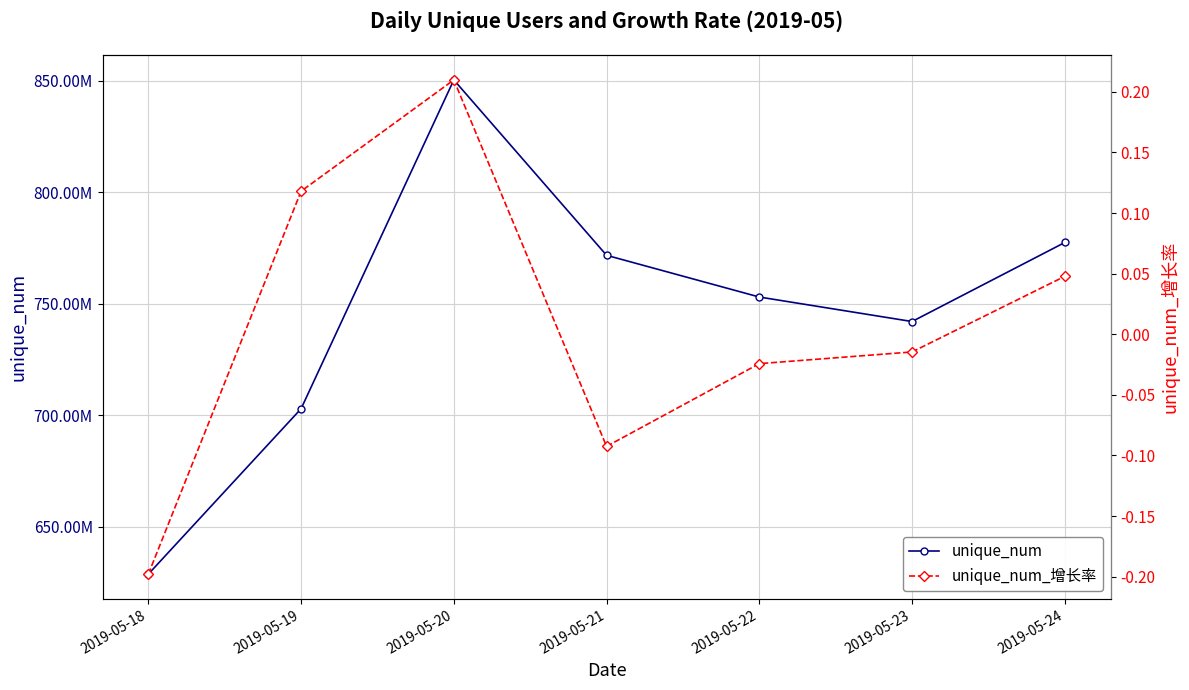

Which category has the highest value in the unique_num series?

2019-05-20